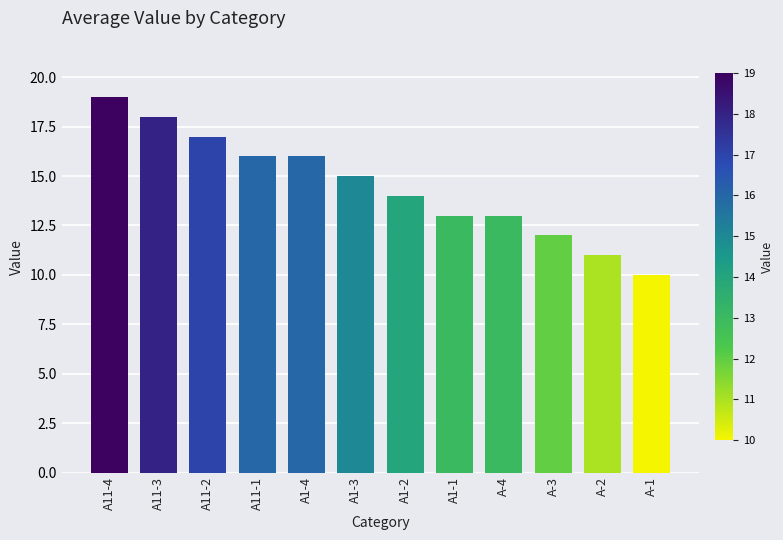

What is the change in value from A1-4 to A-1?

-6